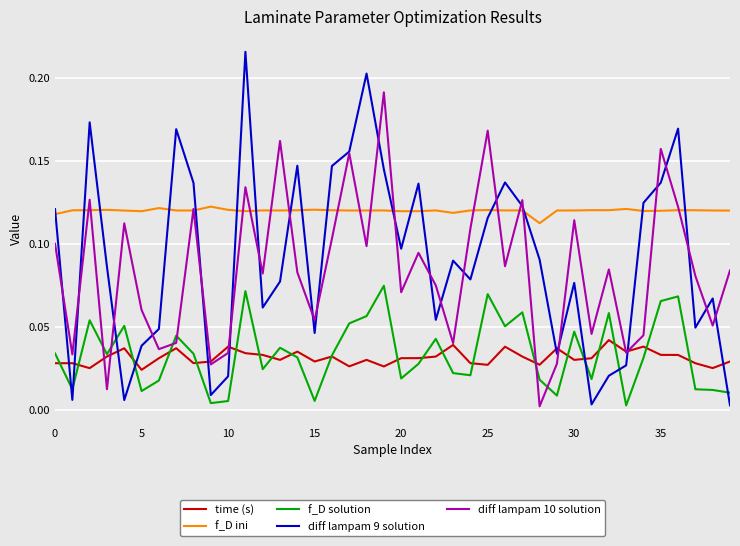

Which series ends up on top after the final intersection of diff lampam 10 solution and f_D solution?

diff lampam 10 solution